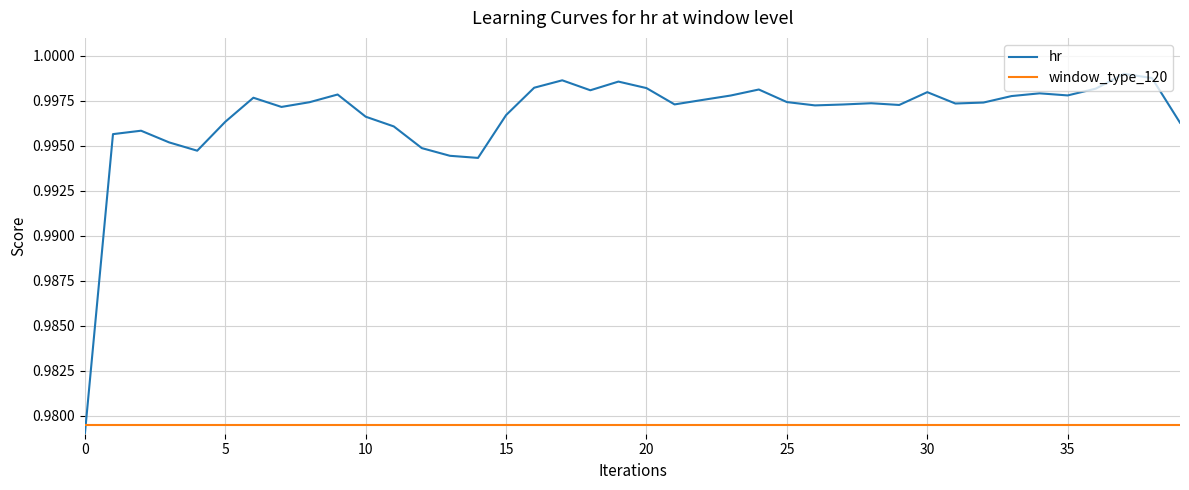

List the series in order of their peak value, lowest first.

window_type_120, hr